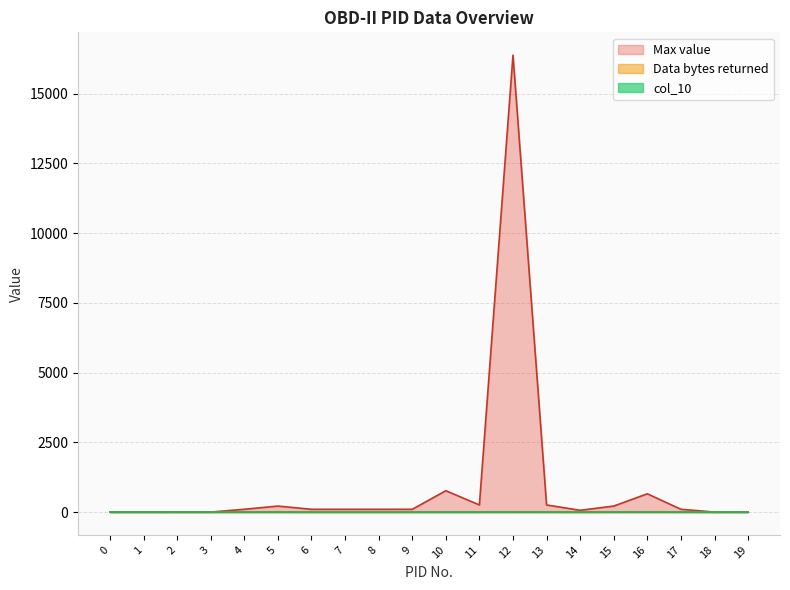

Reading left to right, transcribe all the data shown in this chart.

Data bytes returned: 0=4	1=4	2=2	3=2	4=1	5=1	6=1	7=1	8=1	9=1	10=1	11=1	12=2	13=1	14=1	15=1	16=2	17=1	18=1	19=1
col_10: 0=0	1=0	2=0	3=0	4=1	5=1	6=0	7=0	8=0	9=0	10=0	11=0	12=1	13=1	14=0	15=1	16=1	17=1	18=0	19=0
Max value: 0=0	1=0	2=0	3=0	4=100	5=215	6=99	7=99	8=99	9=99	10=765	11=255	12=16383	13=255	14=63	15=215	16=655	17=100	18=0	19=0